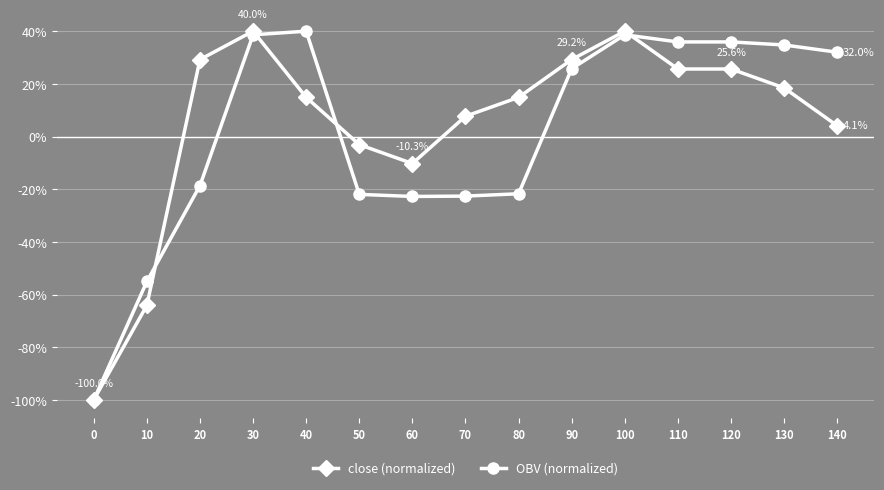

Is it true that OBV (normalized) equals 25.8 at 90?

True